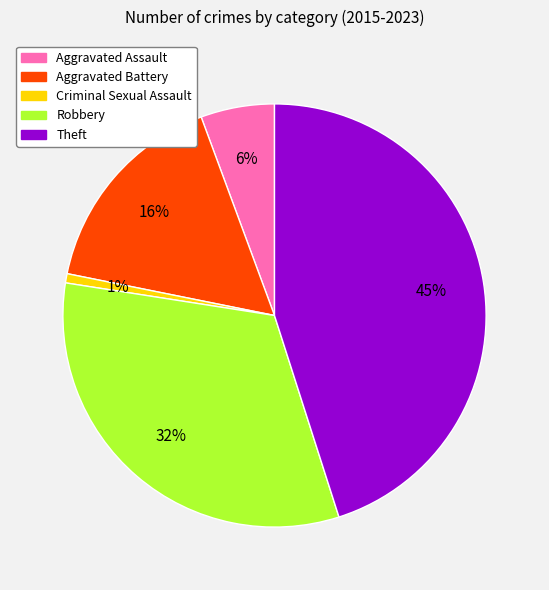

How many segments does this pie chart have?

5